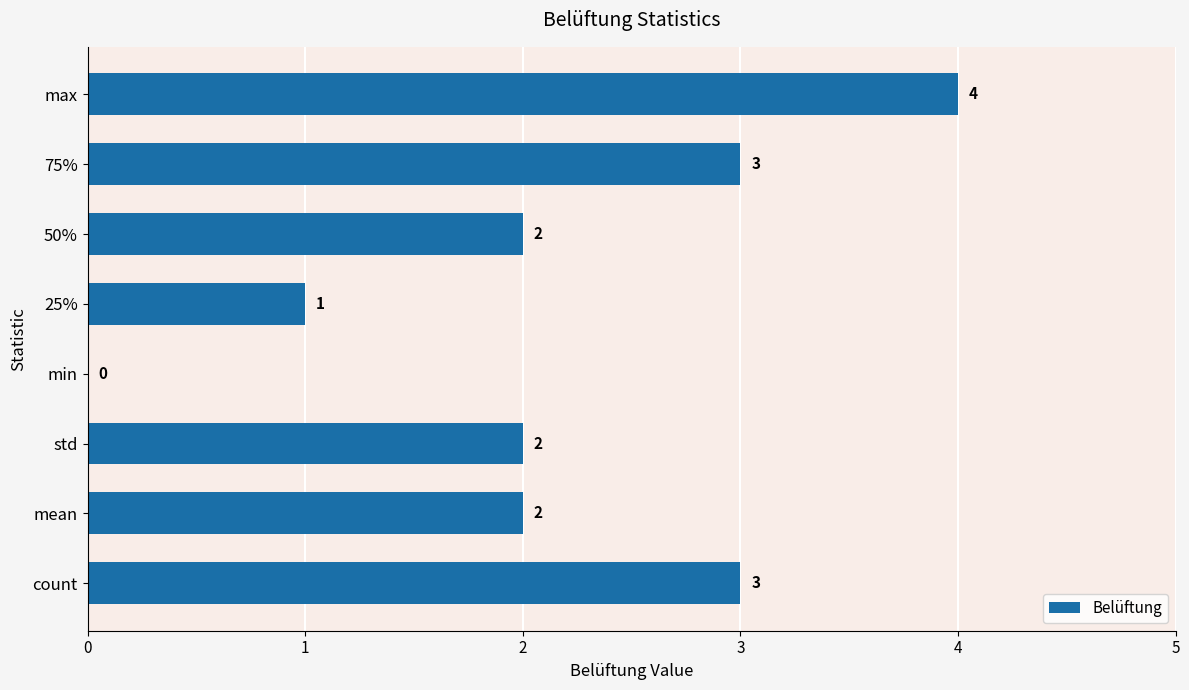

What is the maximum value shown in the chart?

4